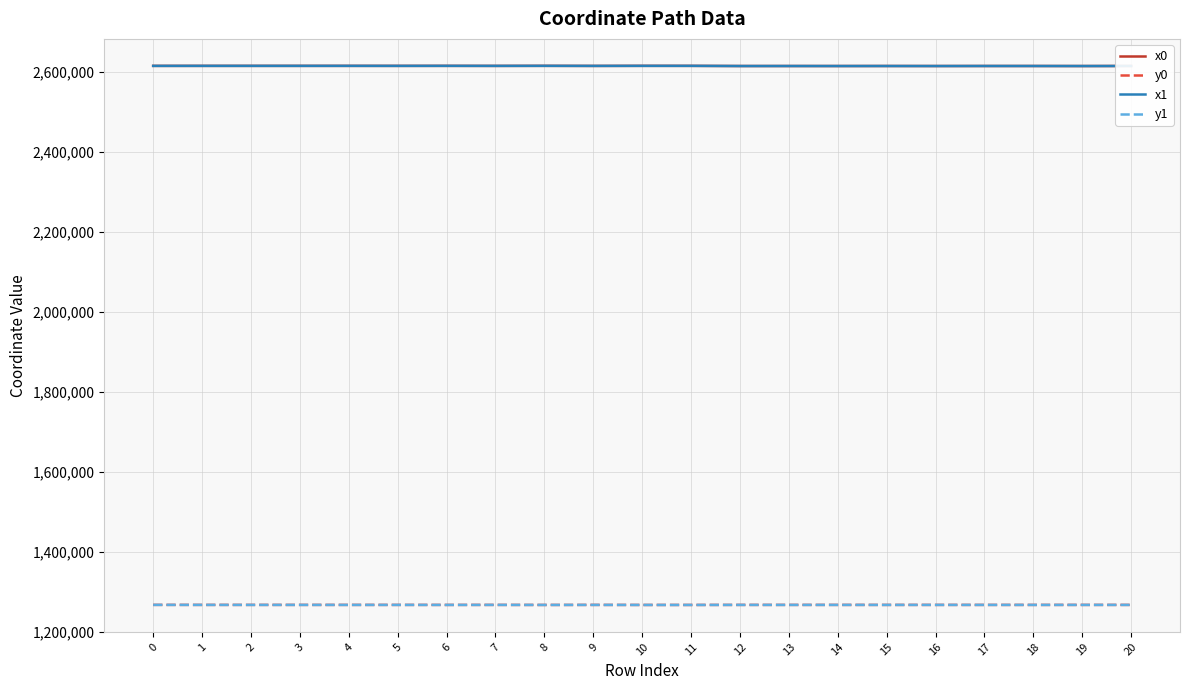

The value of y1 at 4 is 2229622.6. True or false?

False